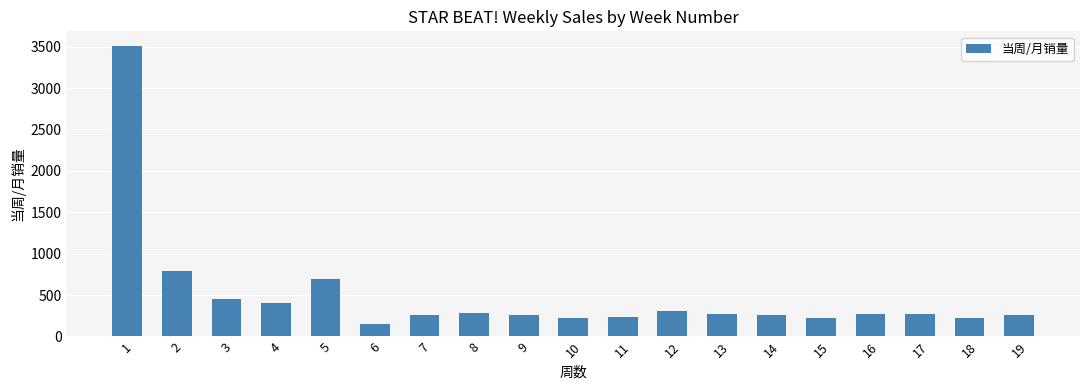

Which has a higher value, 16 or 2?

2